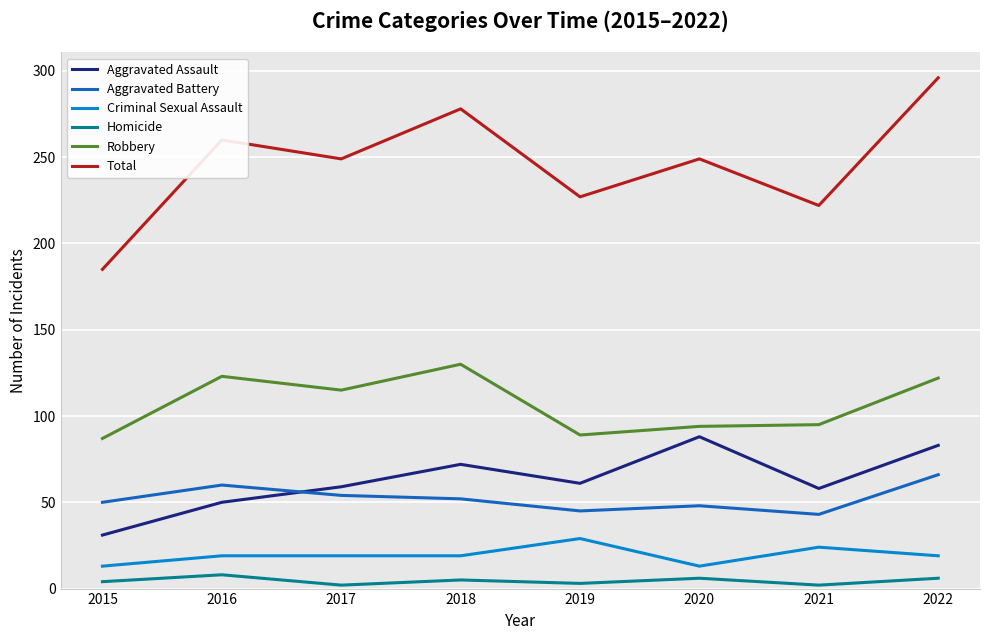

True or false: Aggravated Assault and Total intersect in this chart.

False